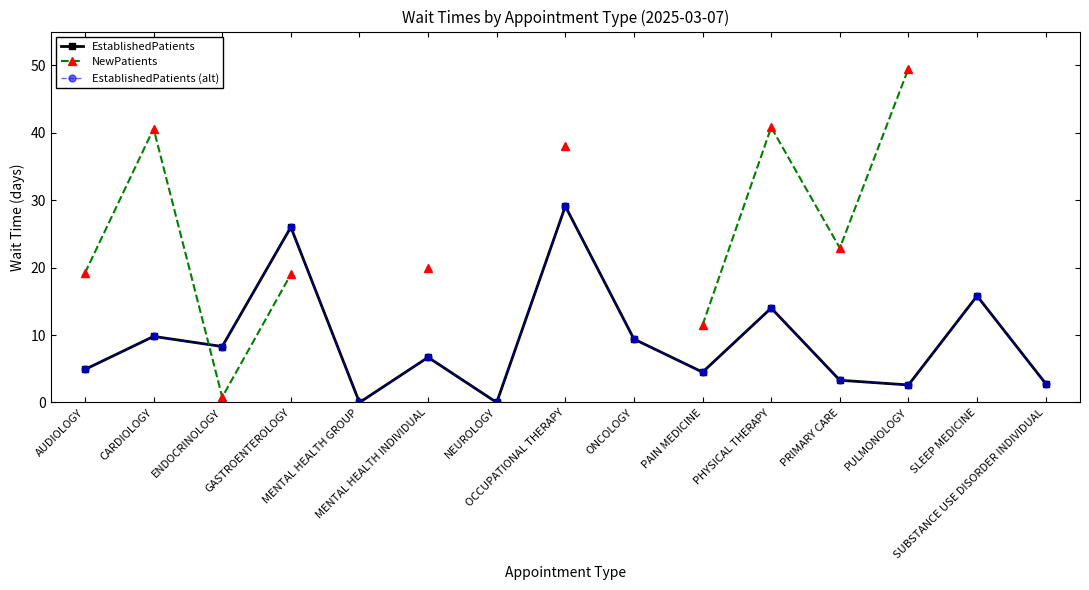

At which category does EstablishedPatients (alt) reach its first local peak?

CARDIOLOGY